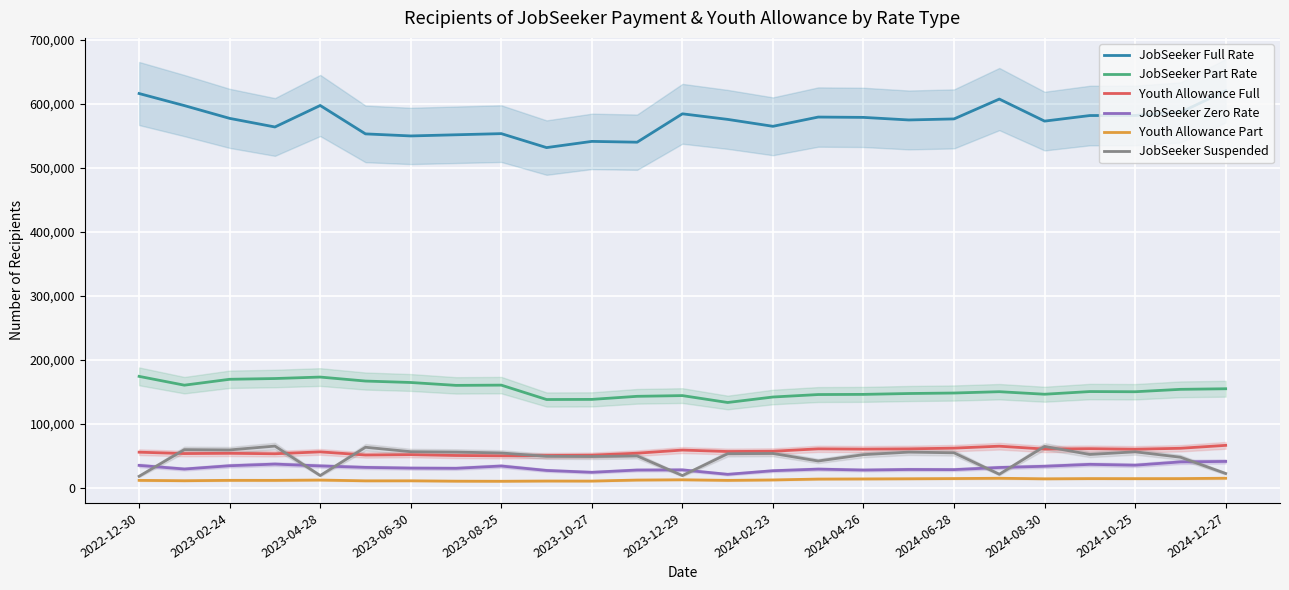

Which series has the widest spread of values?

JobSeeker Full Rate